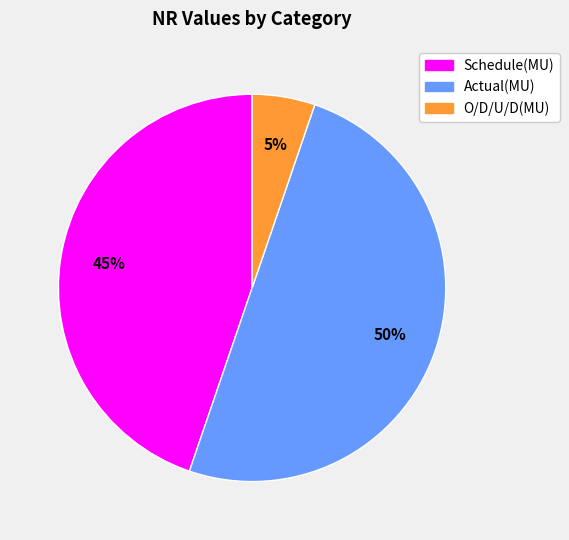

To the nearest percent, what is the average slice percentage?

33%